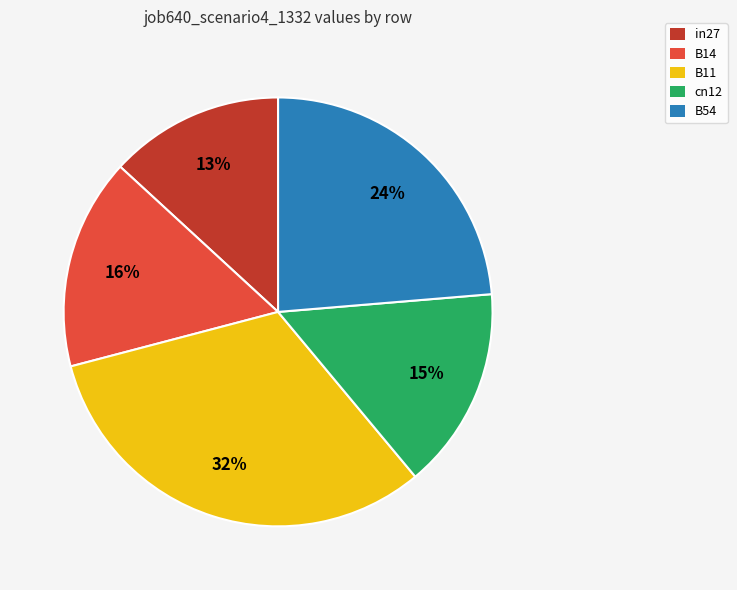

What is the smallest slice in the pie chart?

in27